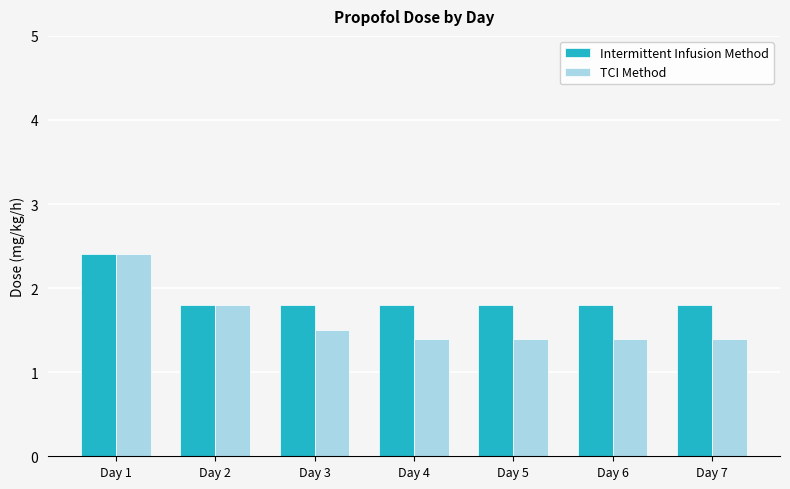

At which category does the chart reach its peak across all series?

Day 1